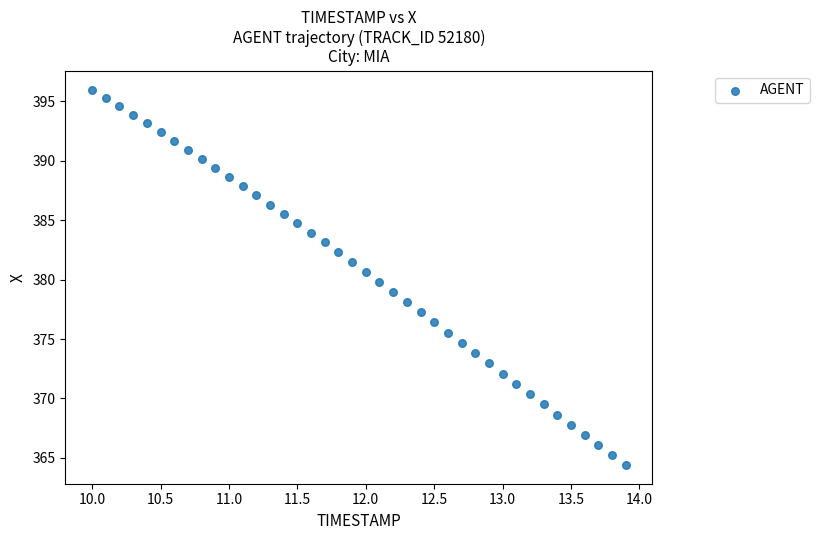

What is the range of X values (max minus min)?

3.9